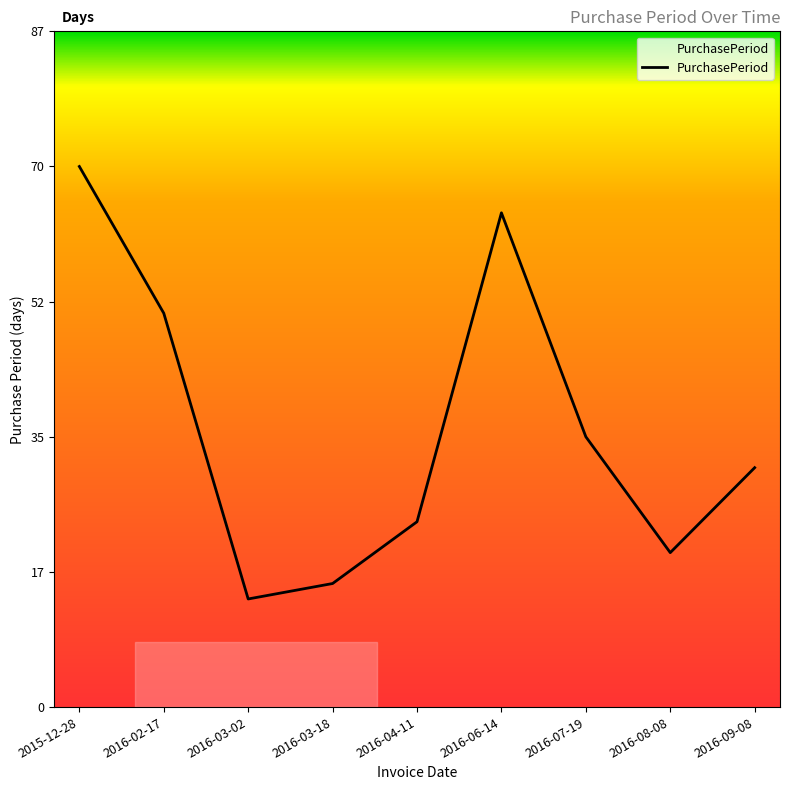

What is the change in value from 2015-12-28 to 2016-03-02?

-56